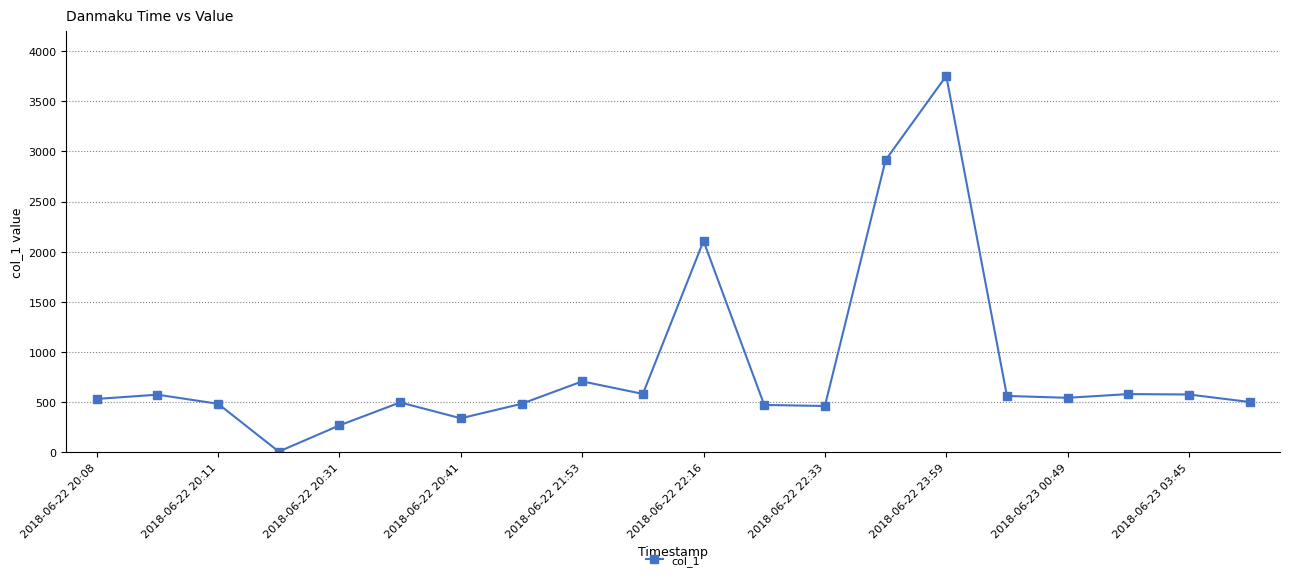

What is the value of the 8th point from the left?

481.2